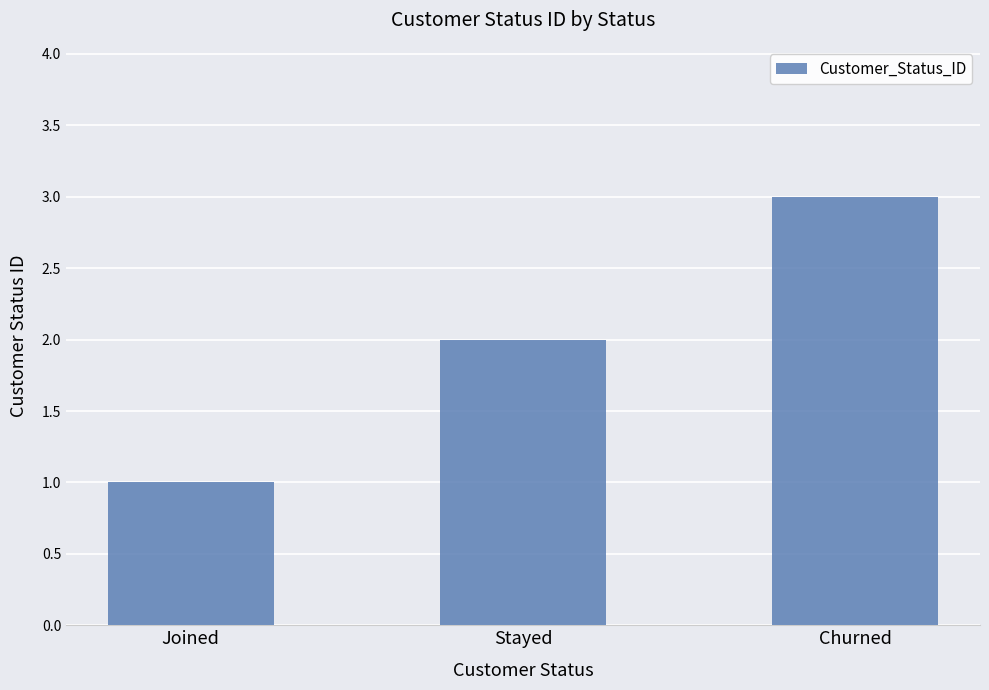

What value does the data have at Churned?

3